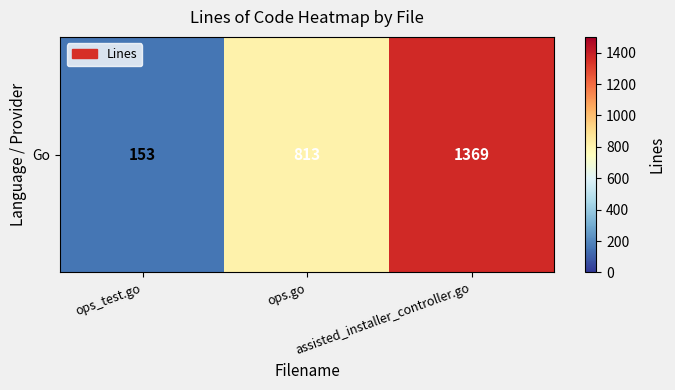

At which category does the chart reach its peak across all series?

assisted_installer_controller.go